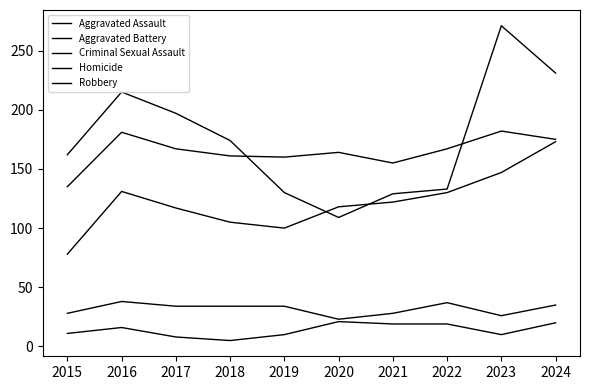

Which series has the widest spread of values?

Robbery